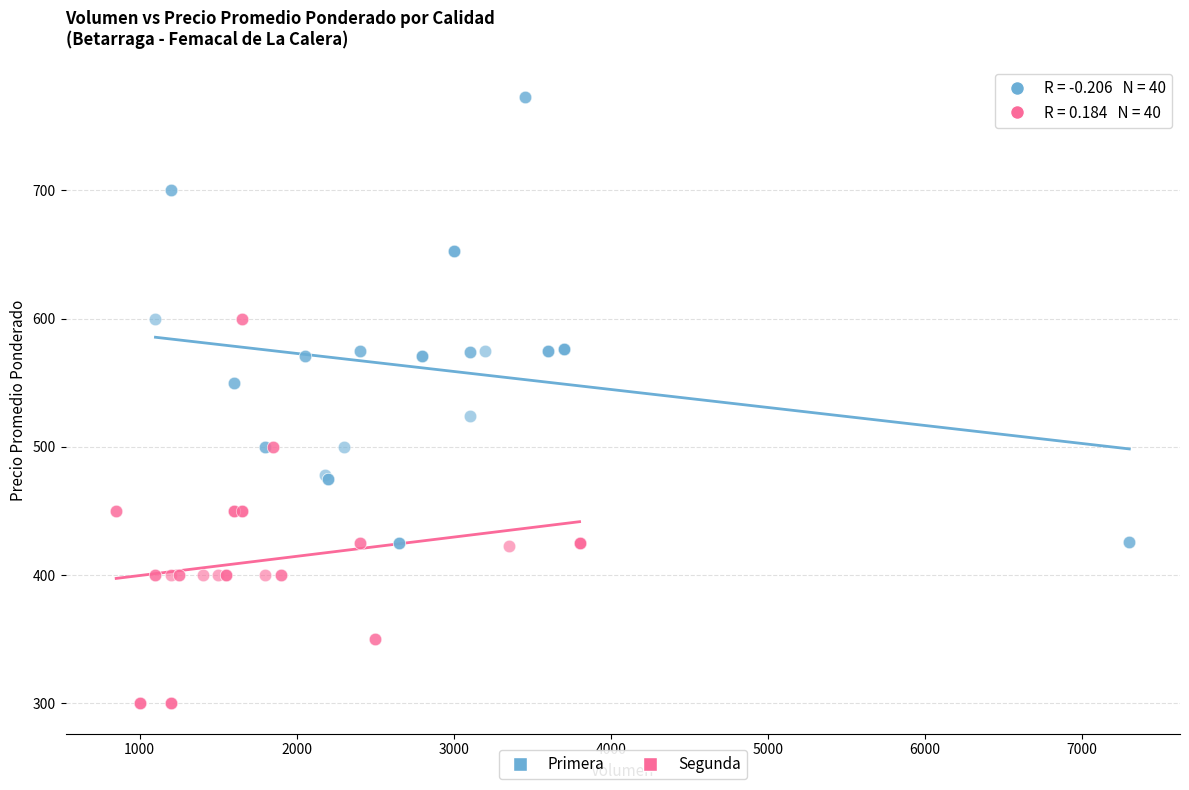

Which series has the widest spread of Y values?

Primera